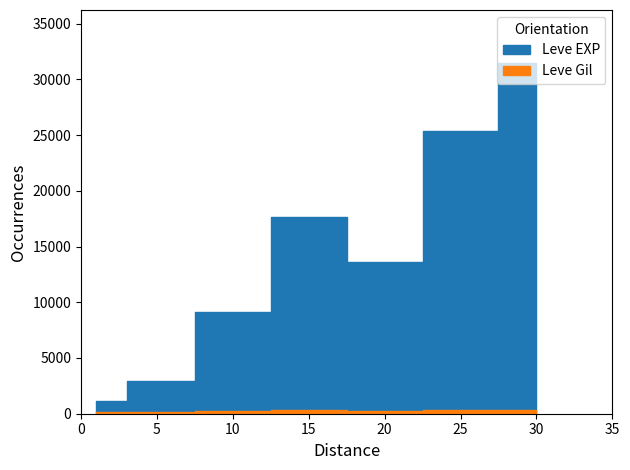

List the series in order of their overall mean, lowest first.

Leve Gil, Leve EXP